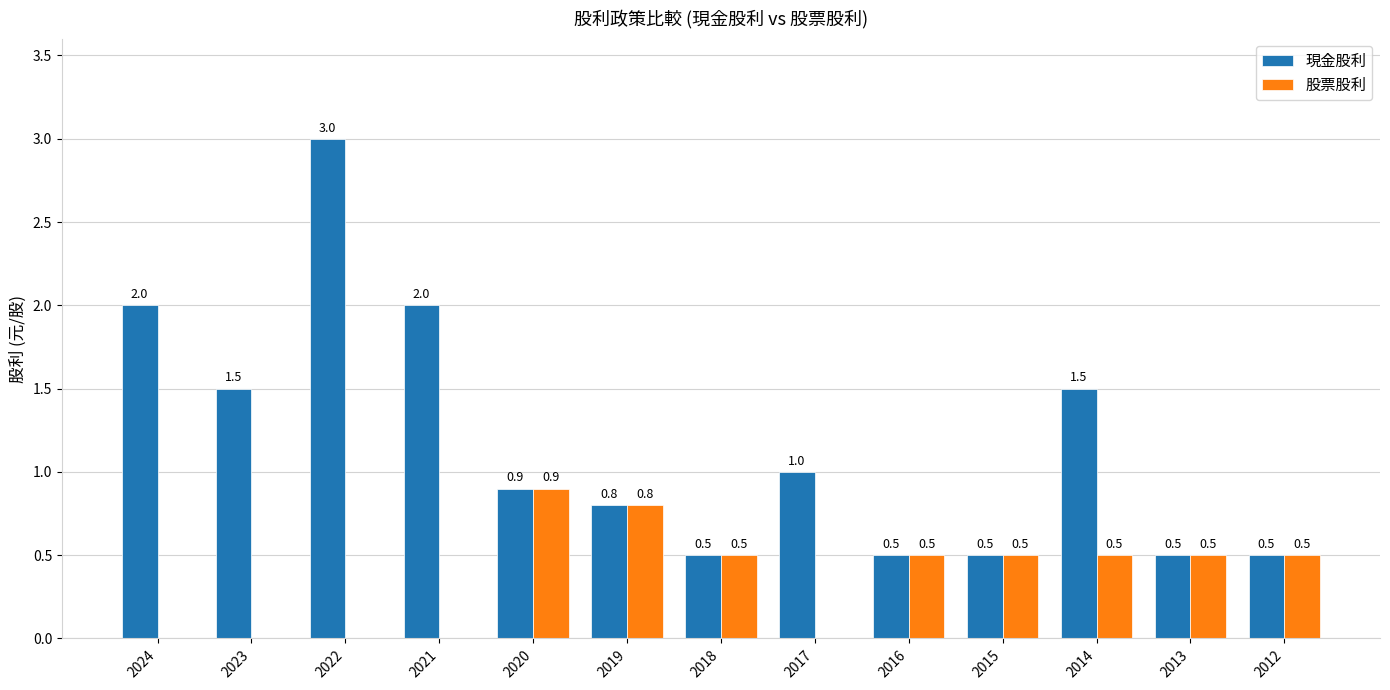

True or false: 股票股利 has a value of 0.7 at 2014.

False